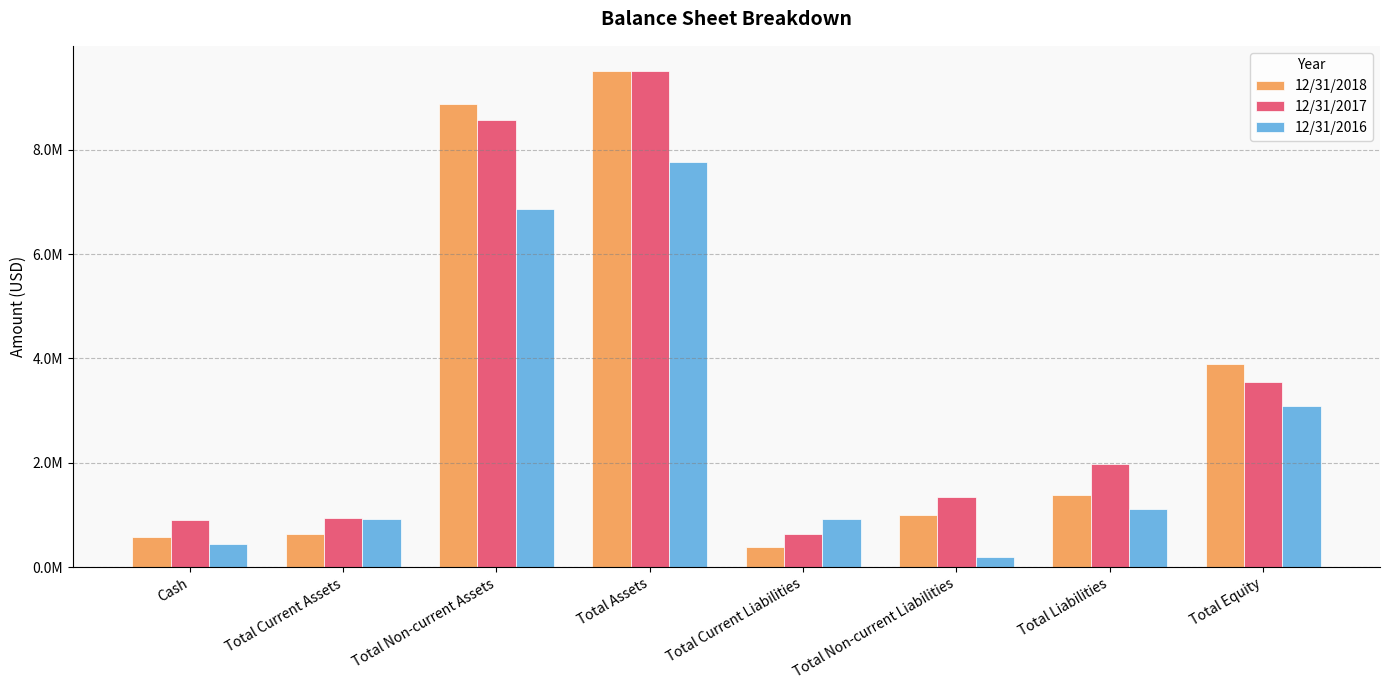

Is it true that 12/31/2017 equals 911514 at Total Current Liabilities?

False